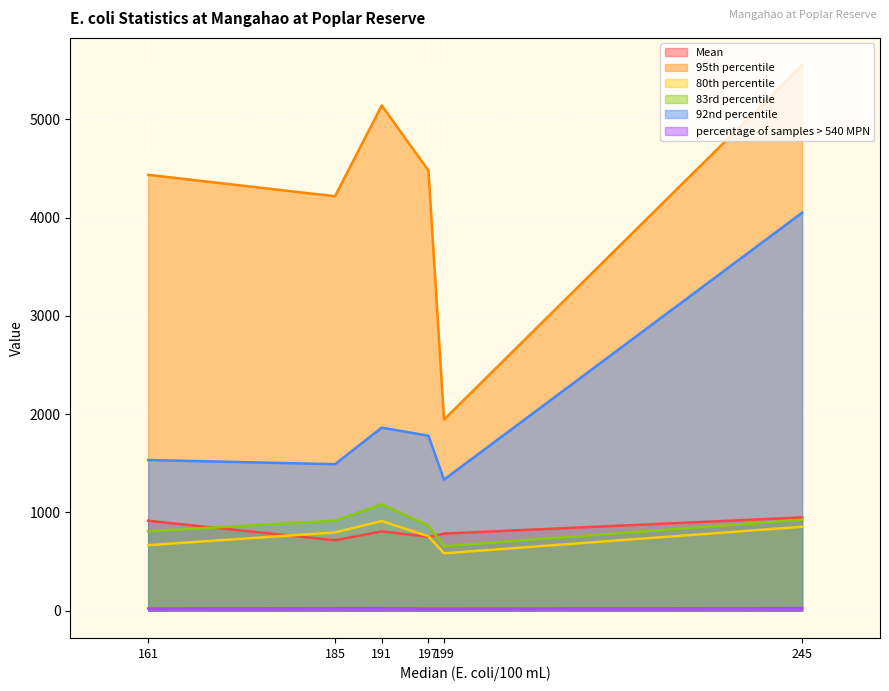

Is the value of 92nd percentile at 197 greater than the value of 83rd percentile at 161?

Yes